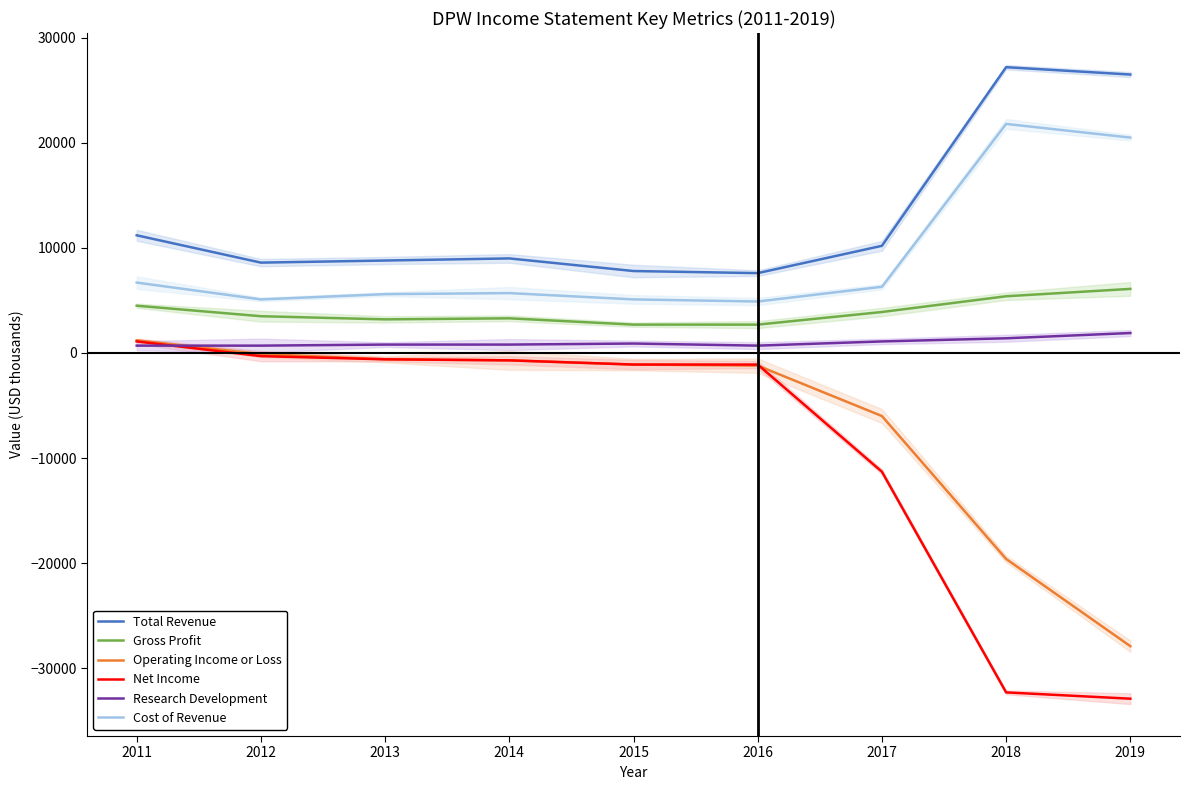

What is the value of the Research Development point at the 2nd from the left?

700